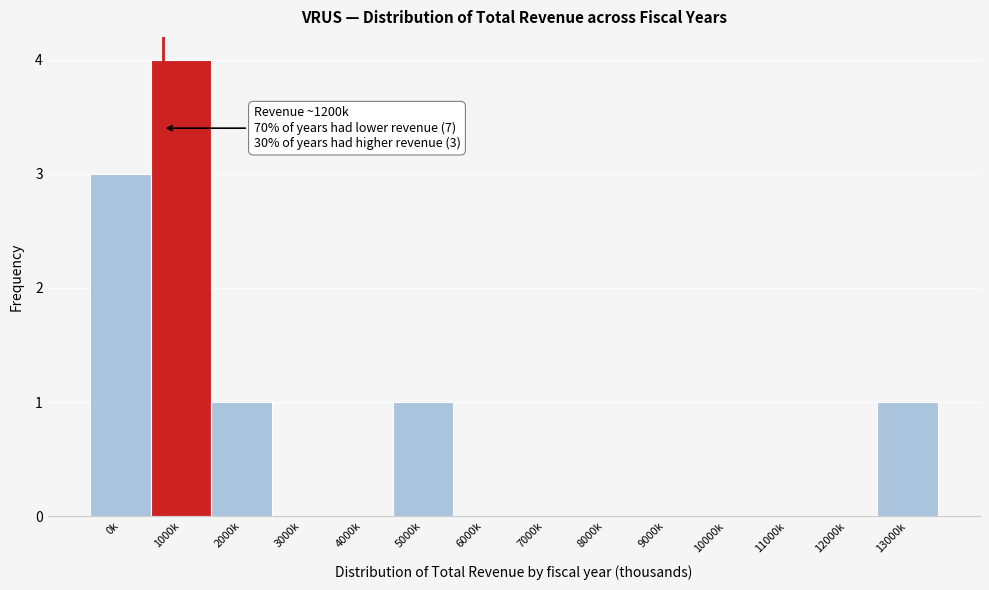

Reading left to right, list all the values displayed in this chart.

0k=3	1000k=4	2000k=1	3000k=0	4000k=0	5000k=1	6000k=0	7000k=0	8000k=0	9000k=0	10000k=0	11000k=0	12000k=0	13000k=1